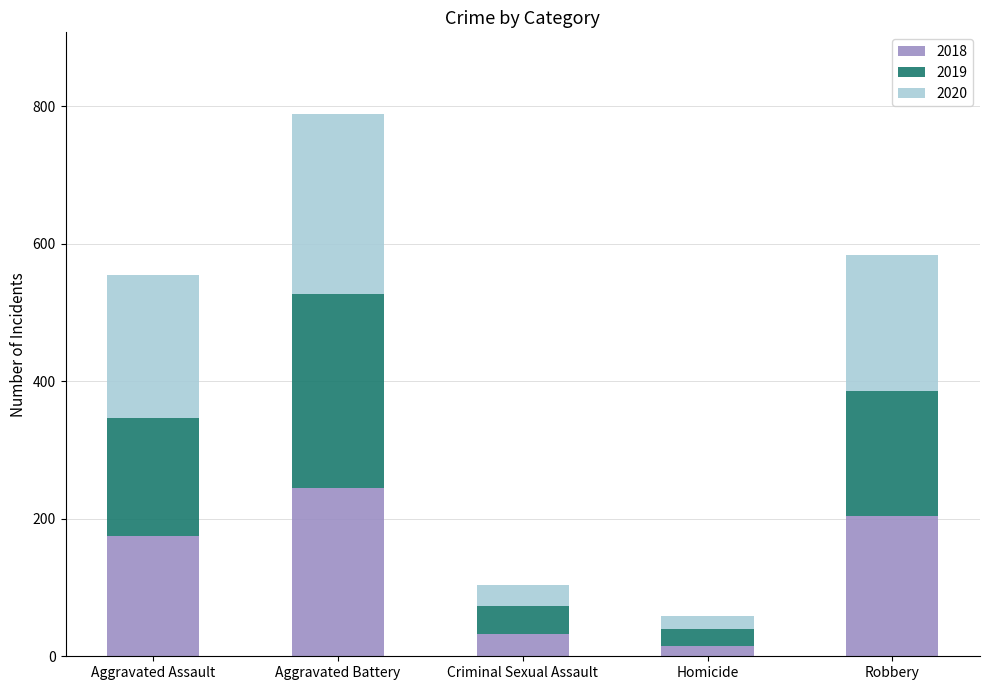

How many categories are shown in the chart?

5